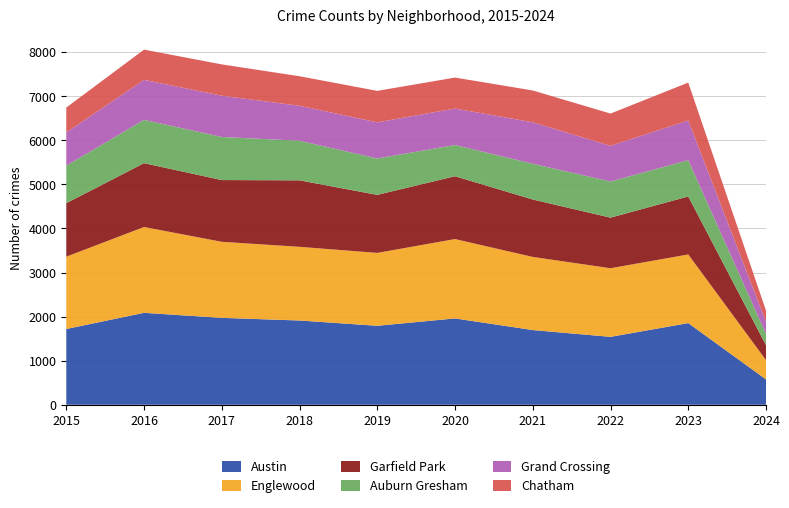

Reading left to right, extract all data points from this chart.

Austin: 1719	2086	1972	1912	1792	1959	1695	1541	1853	575
Englewood: 1641	1948	1726	1672	1654	1801	1660	1557	1558	437
Garfield Park: 1214	1448	1401	1509	1317	1426	1303	1148	1316	340
Auburn Gresham: 851	983	978	898	826	708	811	820	823	255
Grand Crossing: 754	908	936	794	820	828	941	810	902	277
Chatham: 565	686	711	670	714	703	722	732	859	253